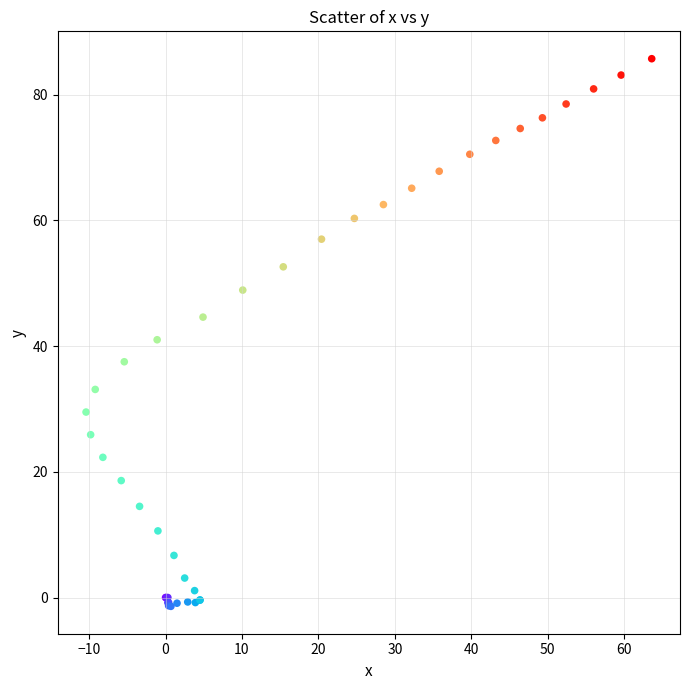

What Y value in the scatter plot is closest to 42?

41.0